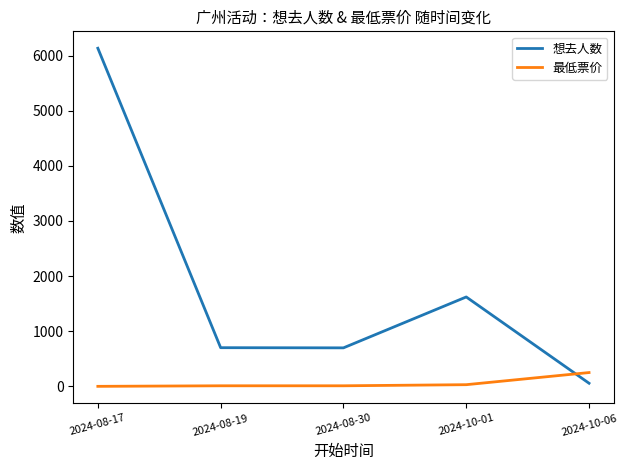

True or false: 最低票价 has more than 1 interior local peaks.

False